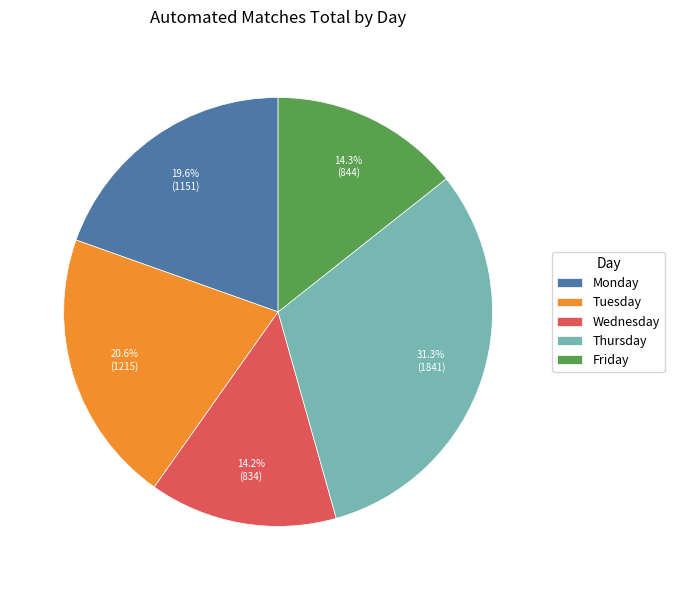

Which has a higher value, Wednesday or Tuesday?

Tuesday